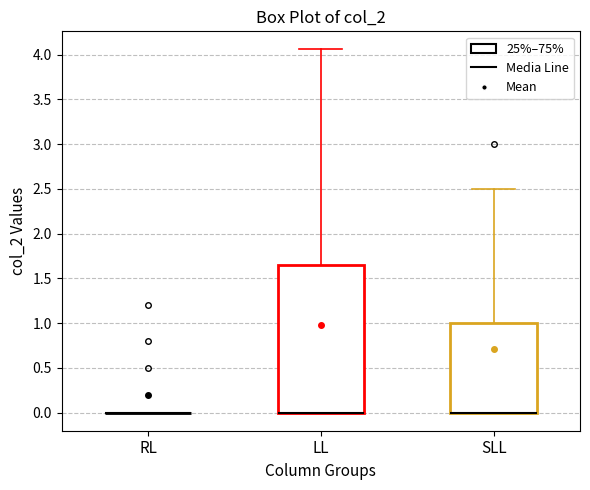

Which box is the tallest, from its lower edge to its upper edge?

LL